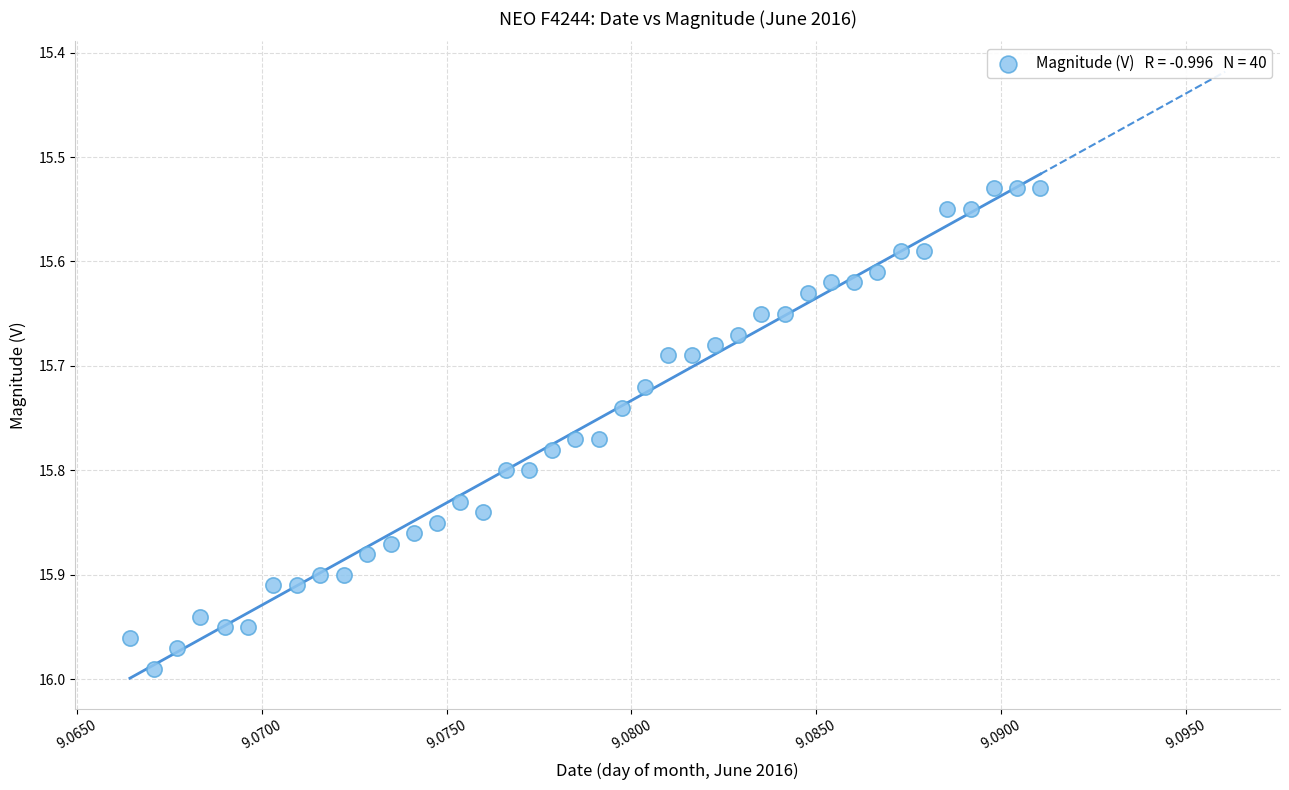

What is the range of Y values (max minus min)?

0.5